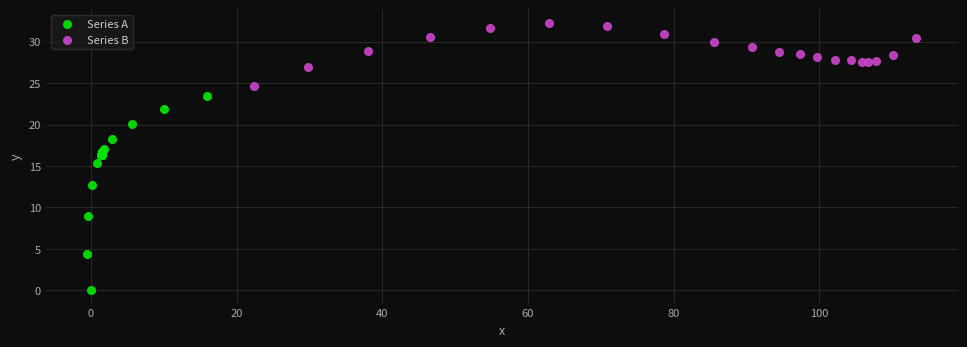

Which series contains the highest Y value?

Series B